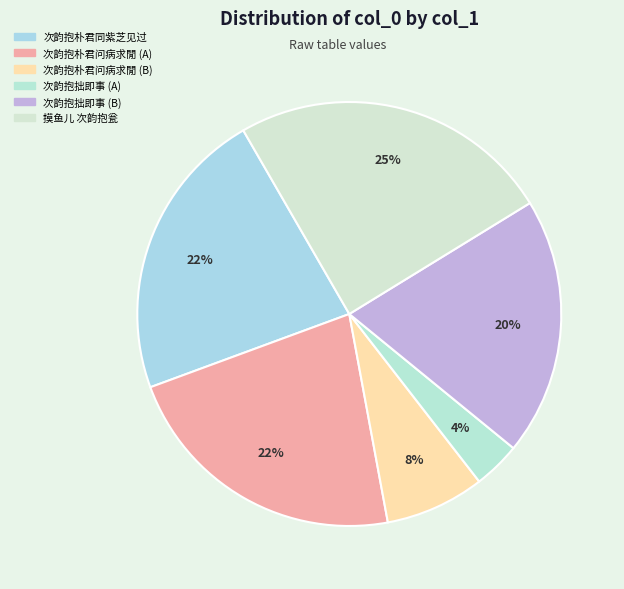

Does any single category account for the majority?

No